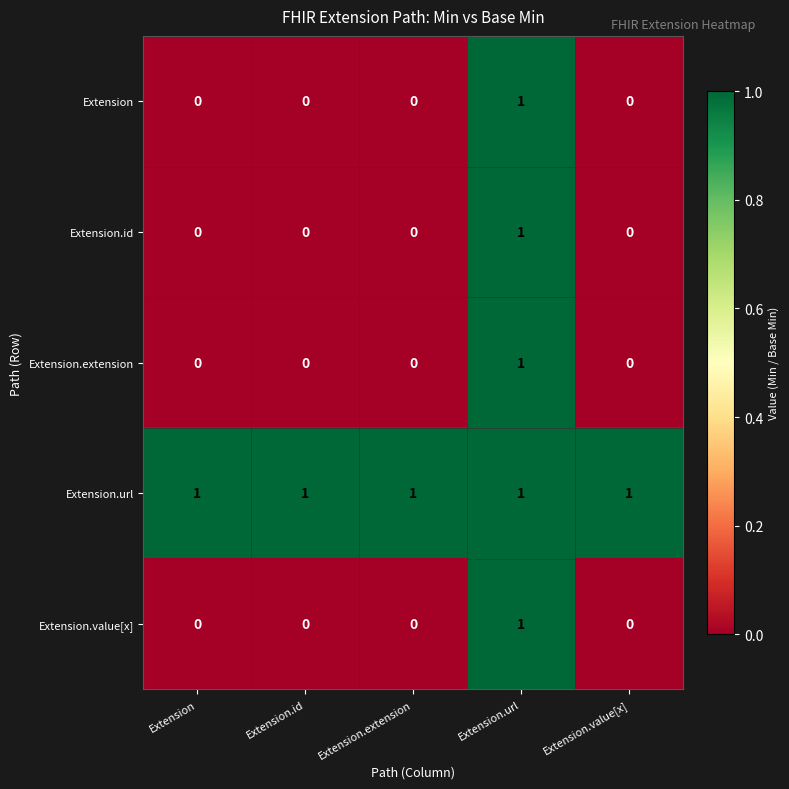

What is the total value across all series at Extension.url?

5